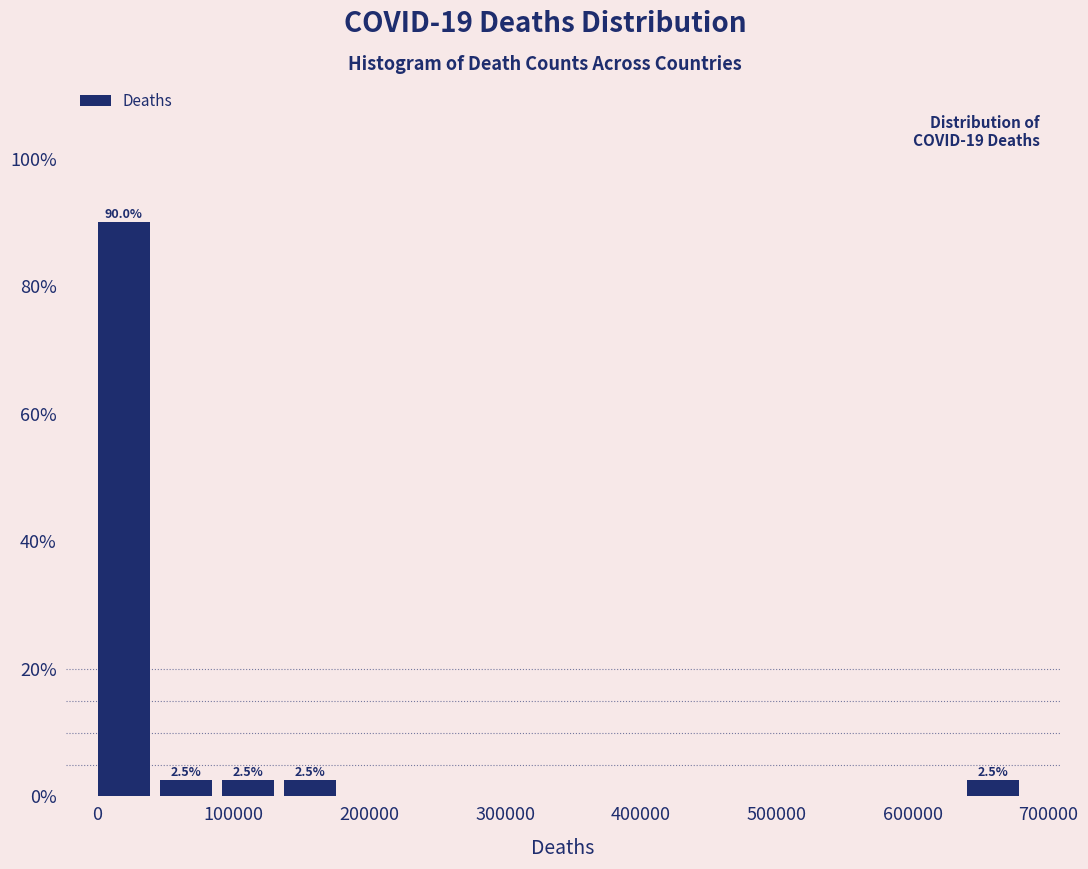

Over which range of the x-axis is the bar tallest?

0 to 50000